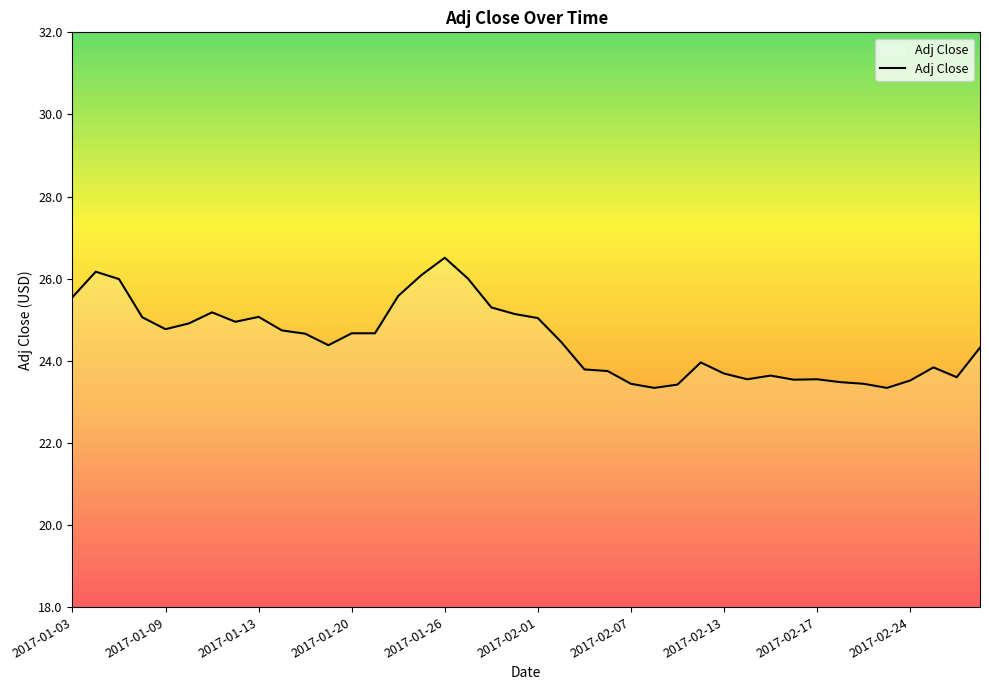

What is the maximum value shown in the chart?

26.5